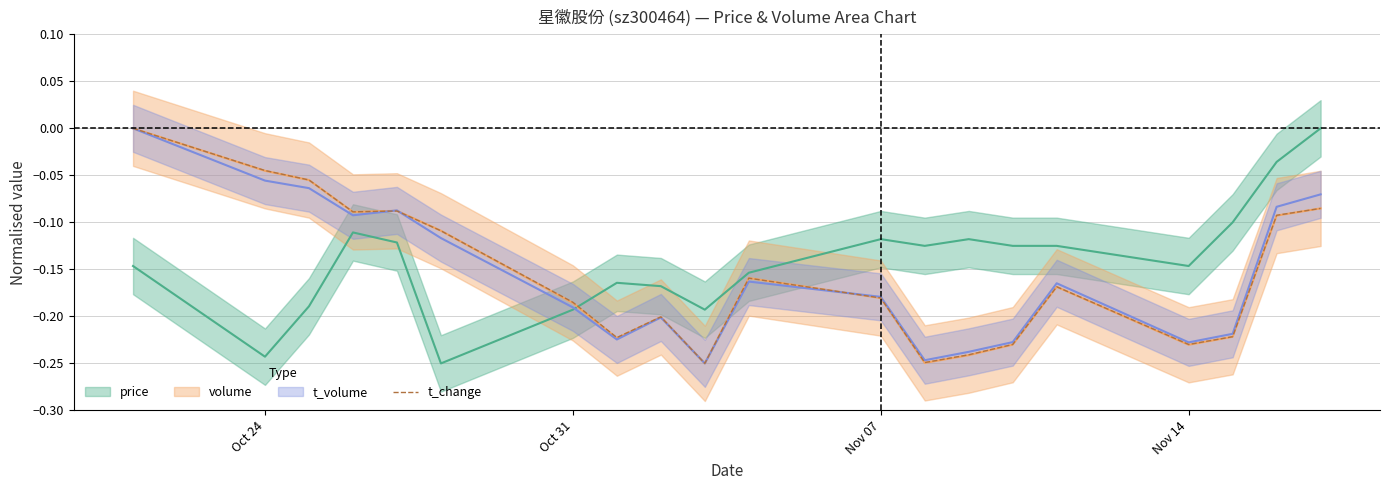

What is the difference between the maximum and minimum values?

0.2